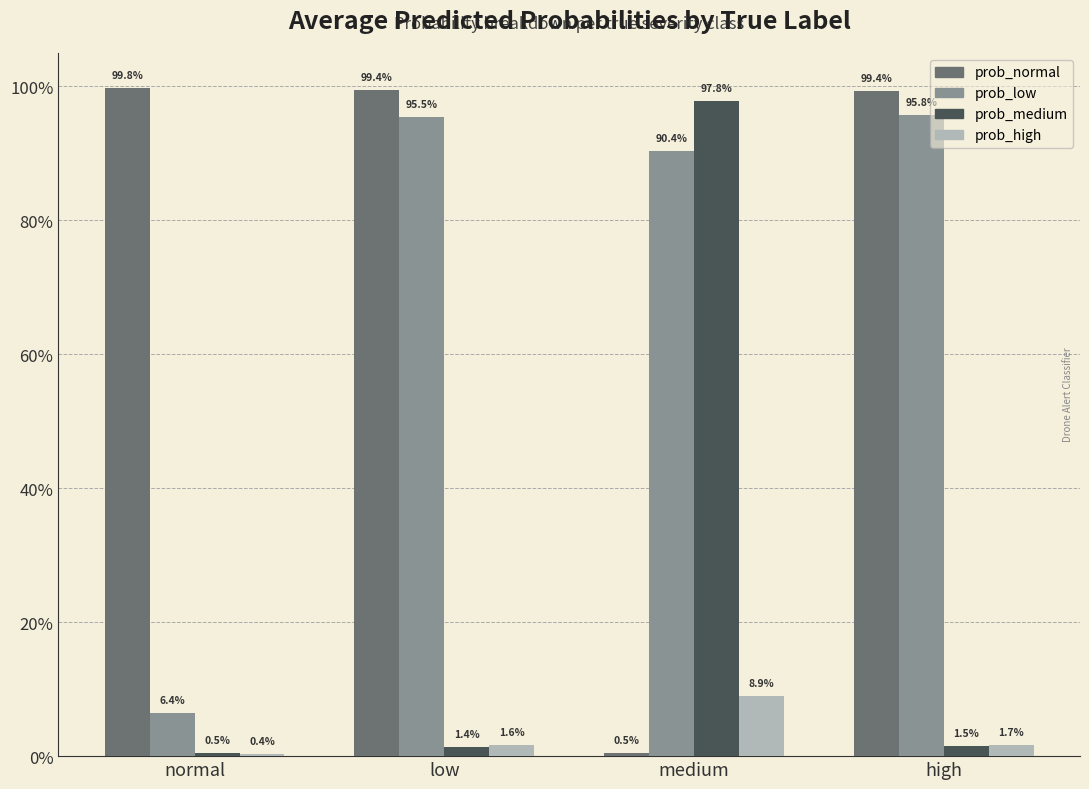

What are all the series names shown in the legend?

prob_normal, prob_low, prob_medium, prob_high